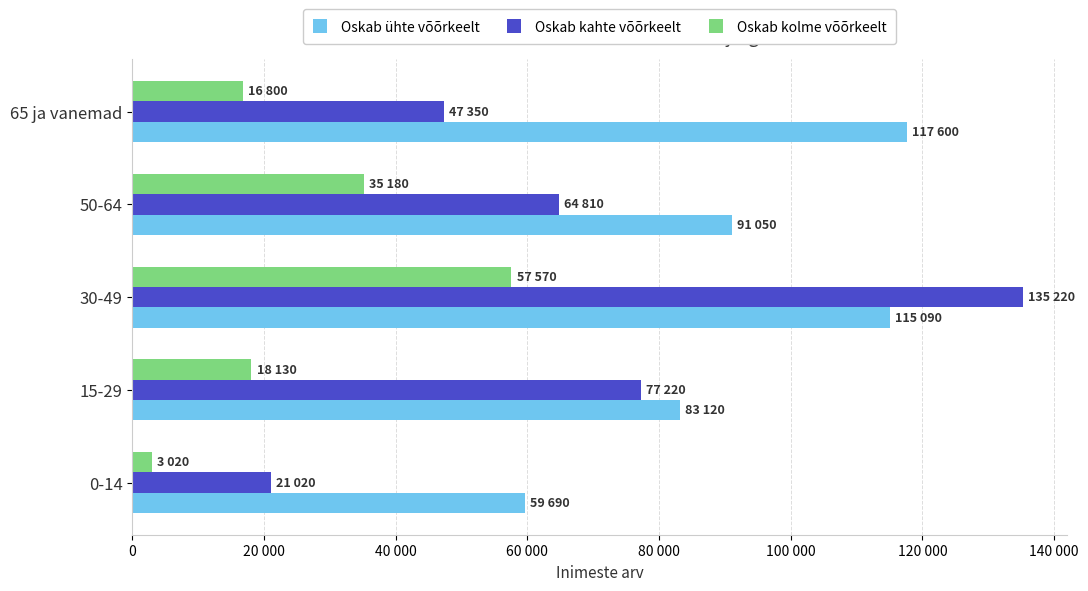

What is the value of the Oskab kolme võõrkeelt bar at the 5th from the left?

16800